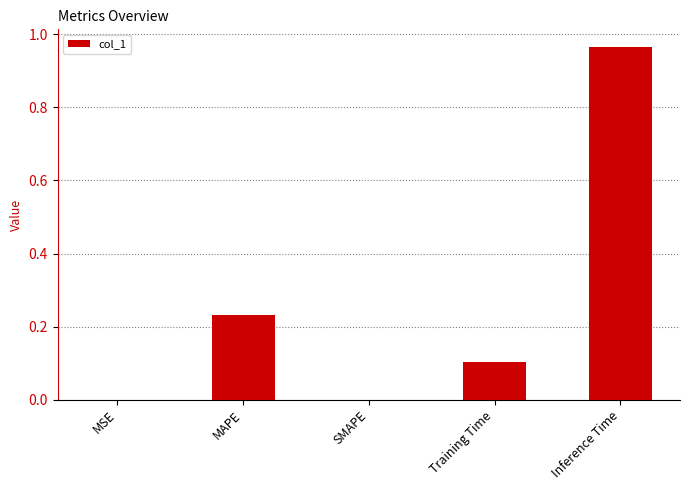

What is the sum of the values at MAPE and Training Time?

0.3